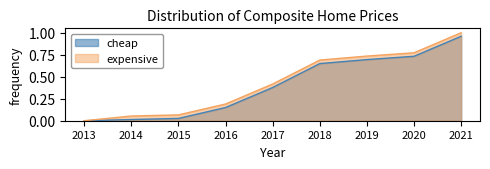

What is the difference between the values at 2016 and 2014?

0.1